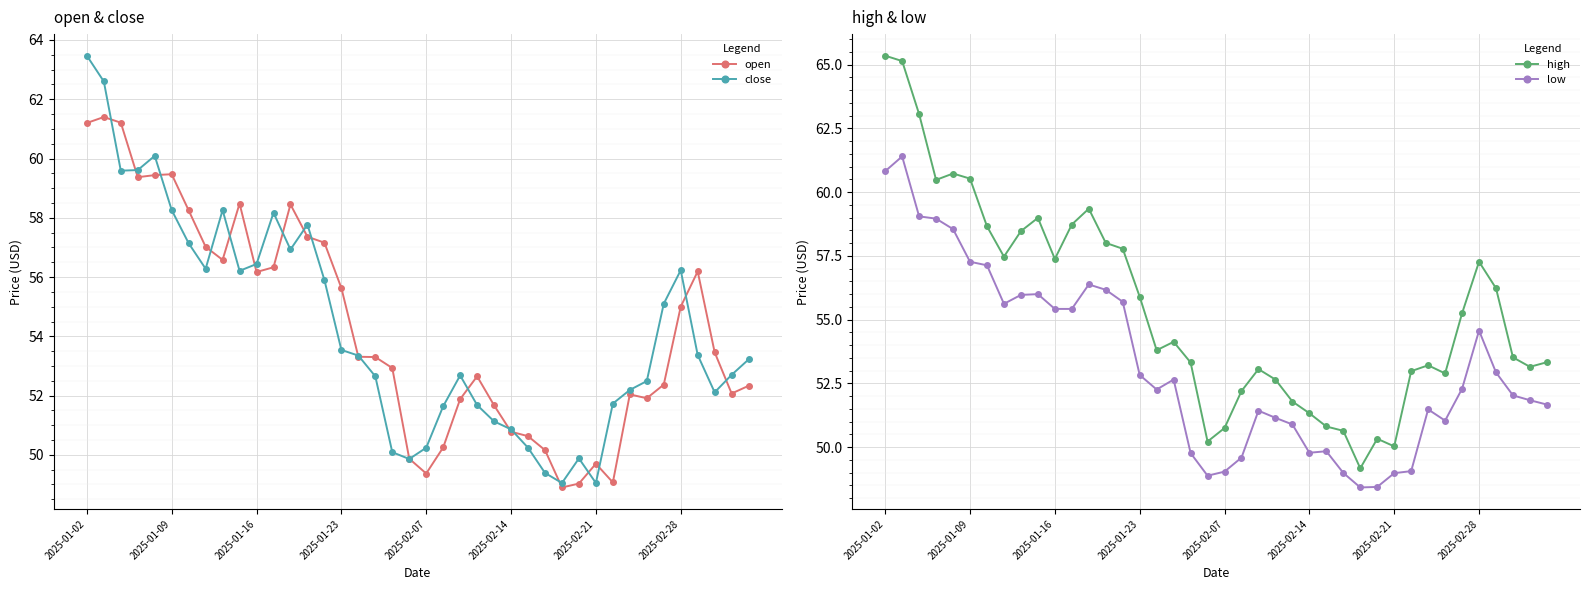

Which series has the widest spread of values?

high